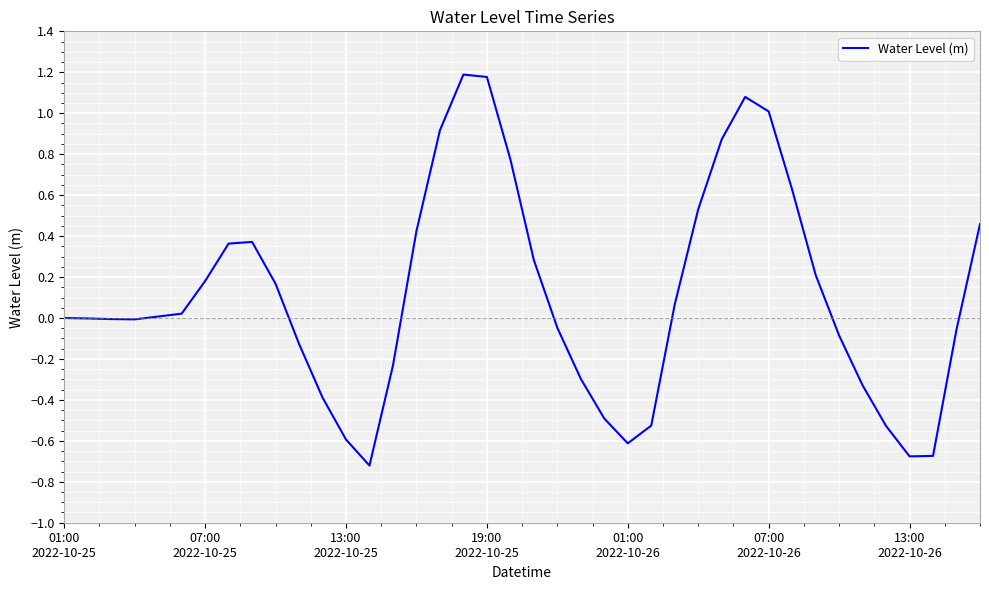

What is the maximum value shown in the chart?

1.2